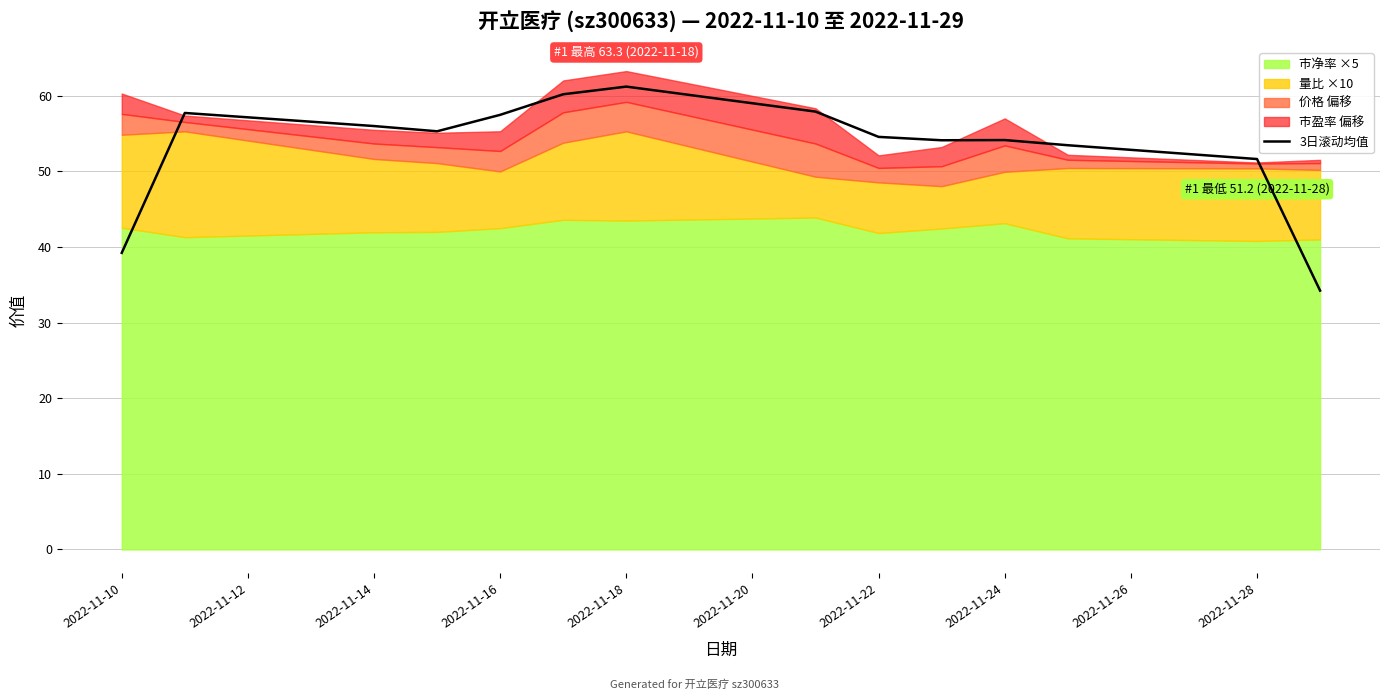

What is the smallest value displayed?

34.2